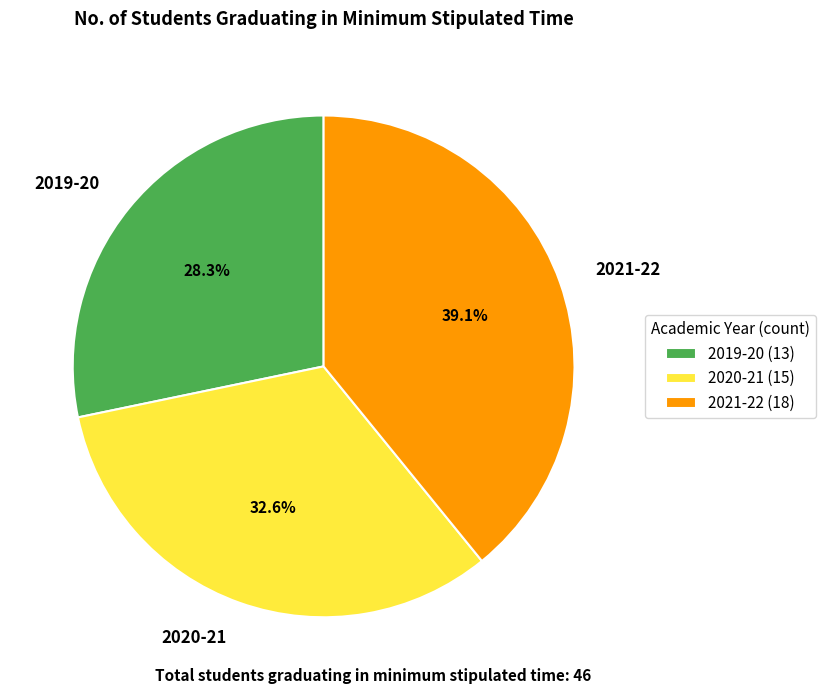

Is it true that 2020-21 is 40% of the pie?

False